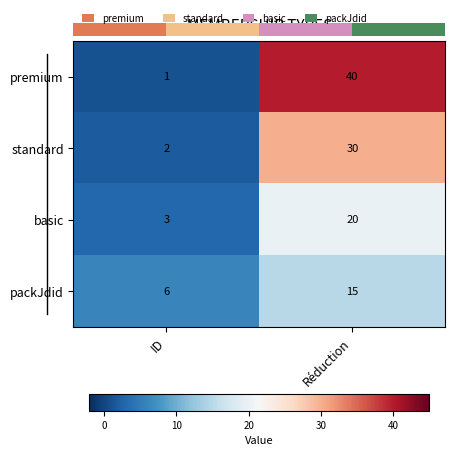

Which has a higher value, ID or Réduction?

Réduction